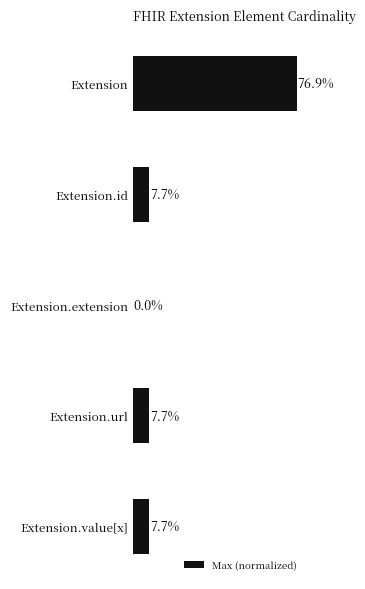

Between Extension.extension and Extension.value[x], which is larger?

Extension.value[x]